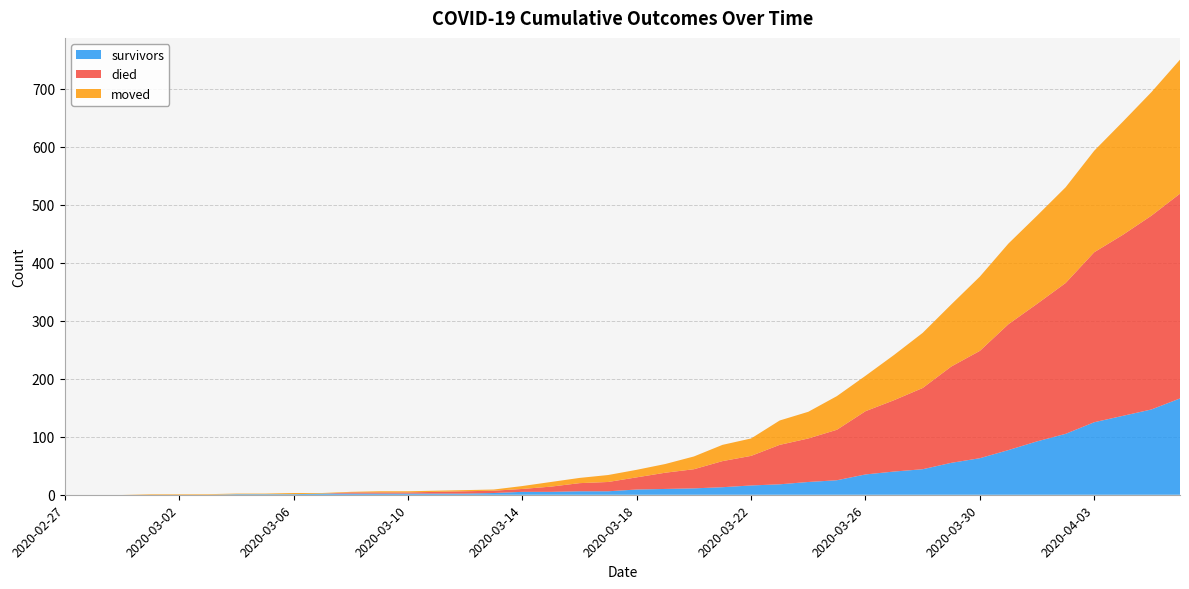

Reading left to right, list all the values displayed in this chart.

survivors: 2020-02-27=0	2020-02-28=0	2020-02-29=0	2020-03-01=0	2020-03-02=0	2020-03-03=0	2020-03-04=1	2020-03-05=1	2020-03-06=1	2020-03-07=2	2020-03-08=2	2020-03-09=2	2020-03-10=2	2020-03-11=2	2020-03-12=2	2020-03-13=3	2020-03-14=5	2020-03-15=5	2020-03-16=6	2020-03-17=6	2020-03-18=9	2020-03-19=10	2020-03-20=11	2020-03-21=13	2020-03-22=16	2020-03-23=18	2020-03-24=22	2020-03-25=25	2020-03-26=35	2020-03-27=40	2020-03-28=44	2020-03-29=55	2020-03-30=63	2020-03-31=77	2020-04-01=92	2020-04-02=105	2020-04-03=125	2020-04-04=136	2020-04-05=147	2020-04-06=166
died: 2020-02-27=0	2020-02-28=0	2020-02-29=0	2020-03-01=0	2020-03-02=0	2020-03-03=0	2020-03-04=0	2020-03-05=0	2020-03-06=0	2020-03-07=0	2020-03-08=2	2020-03-09=2	2020-03-10=2	2020-03-11=3	2020-03-12=4	2020-03-13=4	2020-03-14=5	2020-03-15=9	2020-03-16=14	2020-03-17=16	2020-03-18=21	2020-03-19=28	2020-03-20=33	2020-03-21=45	2020-03-22=51	2020-03-23=68	2020-03-24=75	2020-03-25=87	2020-03-26=109	2020-03-27=123	2020-03-28=140	2020-03-29=166	2020-03-30=185	2020-03-31=217	2020-04-01=237	2020-04-02=260	2020-04-03=293	2020-04-04=312	2020-04-05=334	2020-04-06=353
moved: 2020-02-27=0	2020-02-28=0	2020-02-29=0	2020-03-01=1	2020-03-02=1	2020-03-03=1	2020-03-04=1	2020-03-05=1	2020-03-06=2	2020-03-07=1	2020-03-08=1	2020-03-09=2	2020-03-10=2	2020-03-11=2	2020-03-12=2	2020-03-13=2	2020-03-14=5	2020-03-15=8	2020-03-16=9	2020-03-17=12	2020-03-18=13	2020-03-19=15	2020-03-20=22	2020-03-21=28	2020-03-22=30	2020-03-23=42	2020-03-24=46	2020-03-25=58	2020-03-26=61	2020-03-27=78	2020-03-28=95	2020-03-29=107	2020-03-30=128	2020-03-31=139	2020-04-01=152	2020-04-02=165	2020-04-03=175	2020-04-04=195	2020-04-05=213	2020-04-06=231